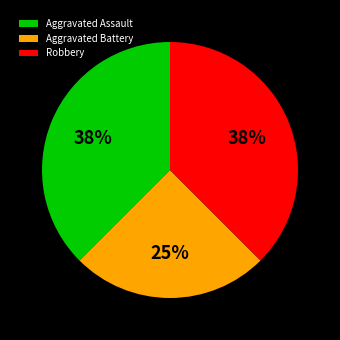

What is the smallest slice in the pie chart?

Aggravated Battery